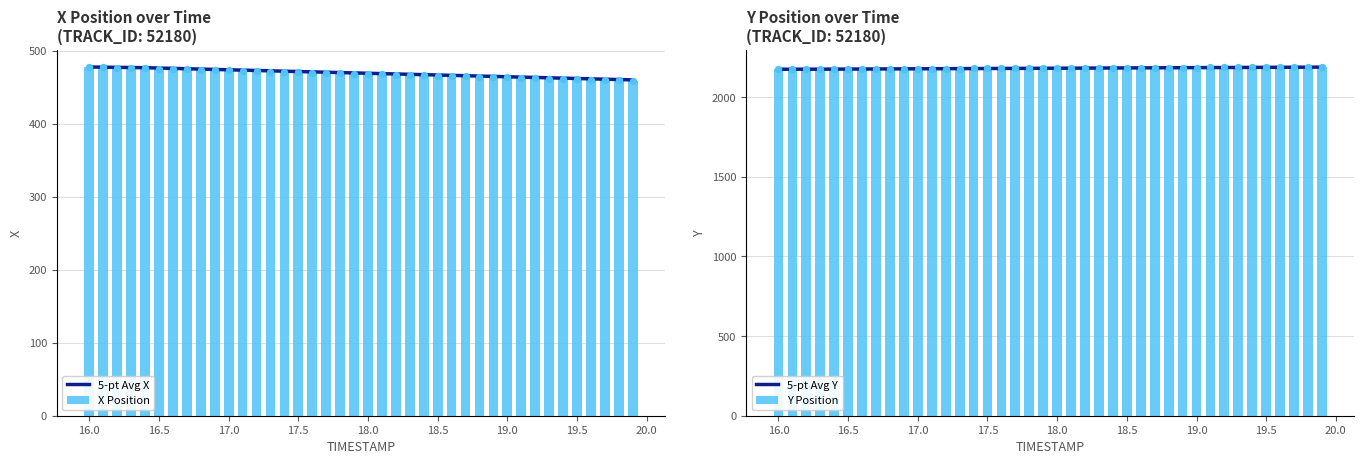

True or false: X Position has a value of 105.1 at 16.0.

False